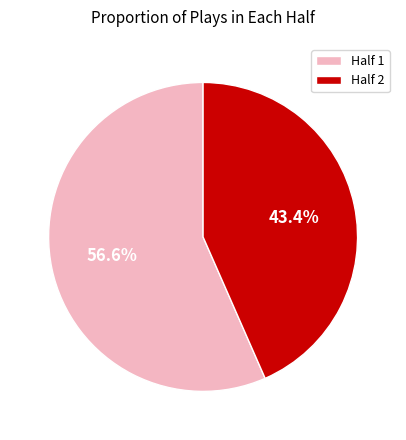

Which slice represents more than half of the pie?

Half 1